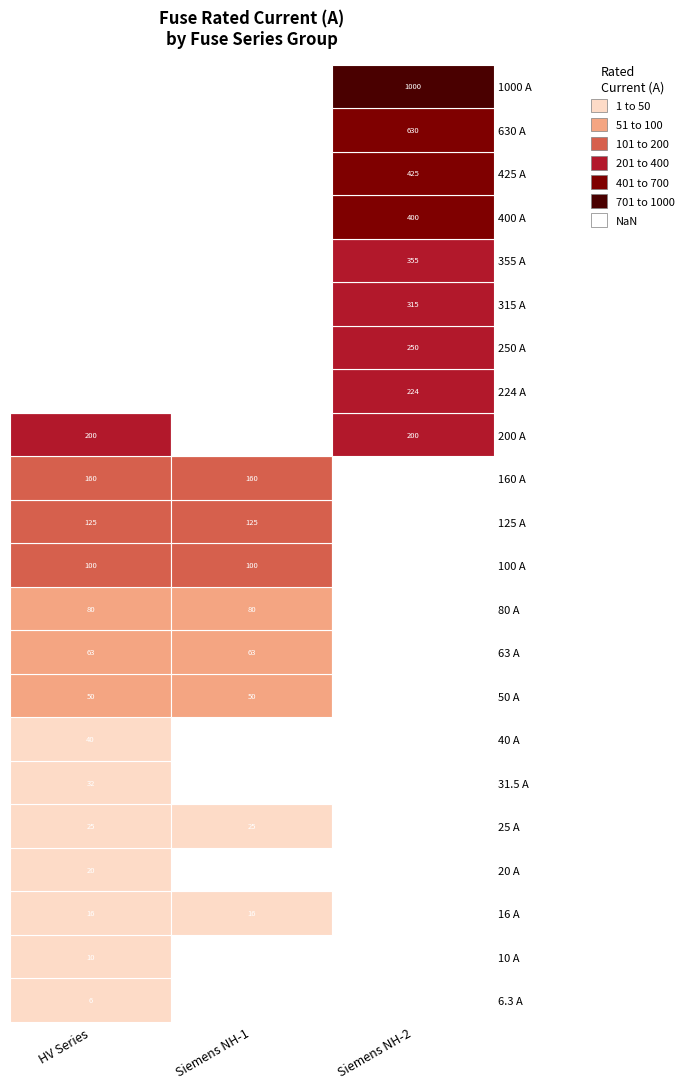

Rank the categories by value from lowest to highest.

HV 6.3A, HV 10A, HV 16A, Siemens NH-1-16, HV 20A, HV 25A, Siemens NH-1-25, HV 31.5A, HV 40A, HV 50A, Siemens NH-1-50, HV 63A, Siemens NH-1-63, HV 80A, Siemens NH-1-80, HV 100A, Siemens NH-1-100, HV 125A, Siemens NH-1-125, HV 160A, Siemens NH-1-160, HV 200A, Siemens NH-2-200, Siemens NH-2-224, Siemens NH-2-250, Siemens NH-2-315, Siemens NH-2-355, Siemens NH-2-400, Siemens NH-2-425, Siemens NH-2-630, Siemens NH-2-1000